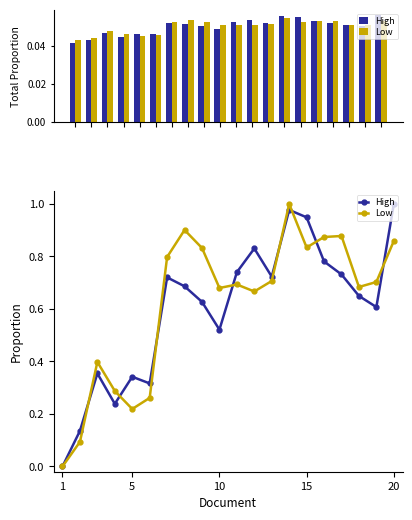

At which label is High closest to 0?

1